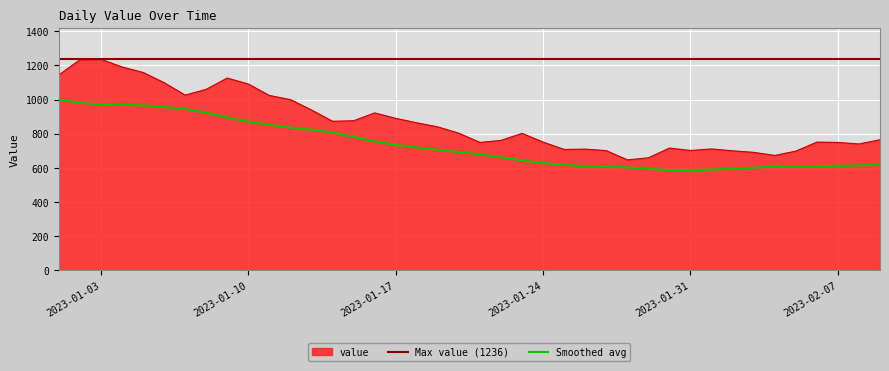

True or false: value and Smoothed avg cross at least once.

False